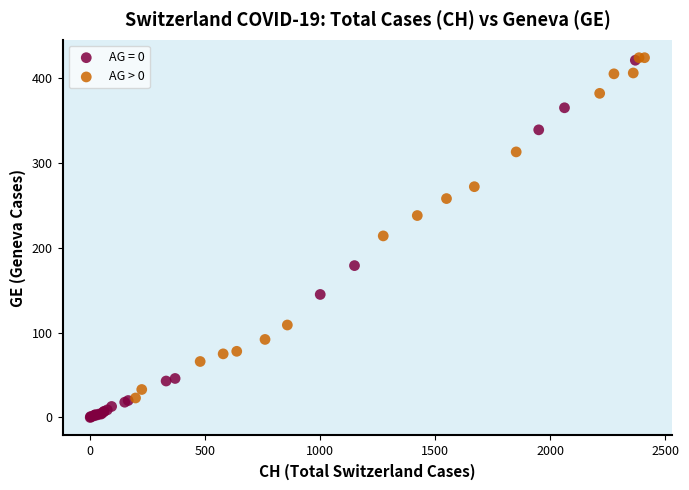

Which series reaches the minimum Y coordinate?

AG = 0